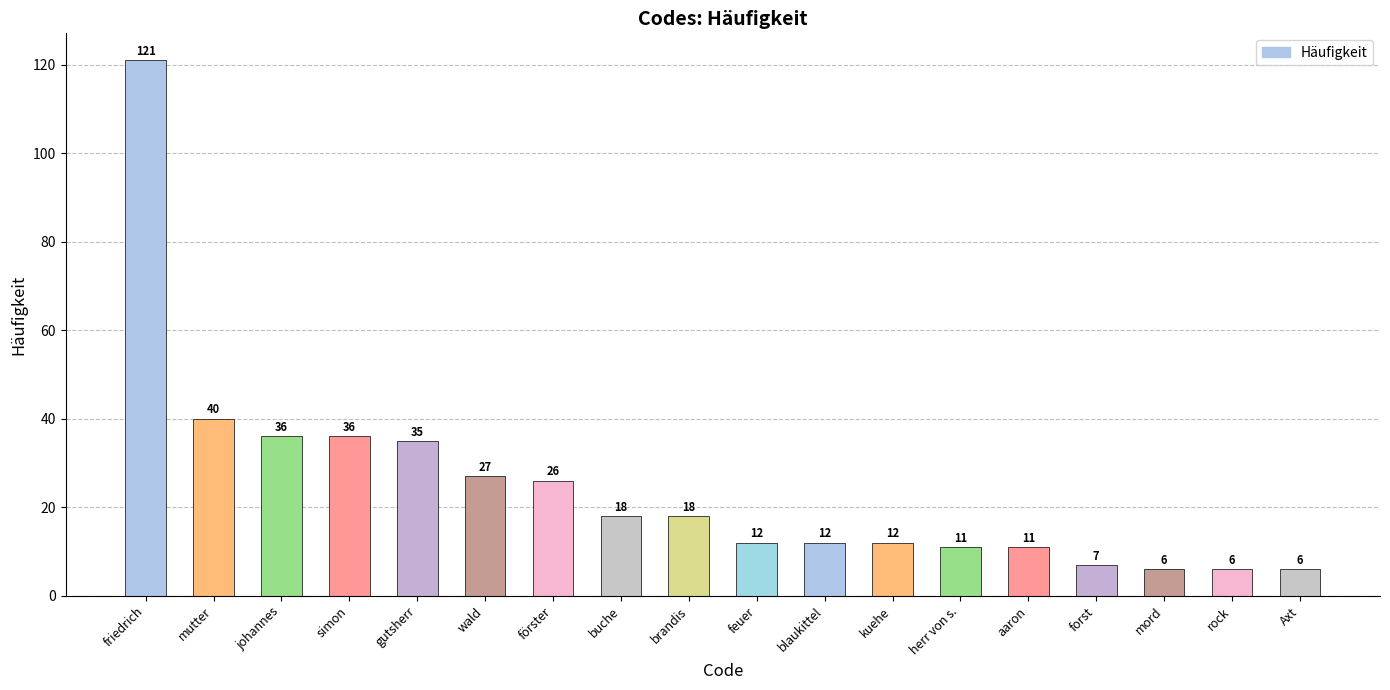

What is the smallest value displayed?

6